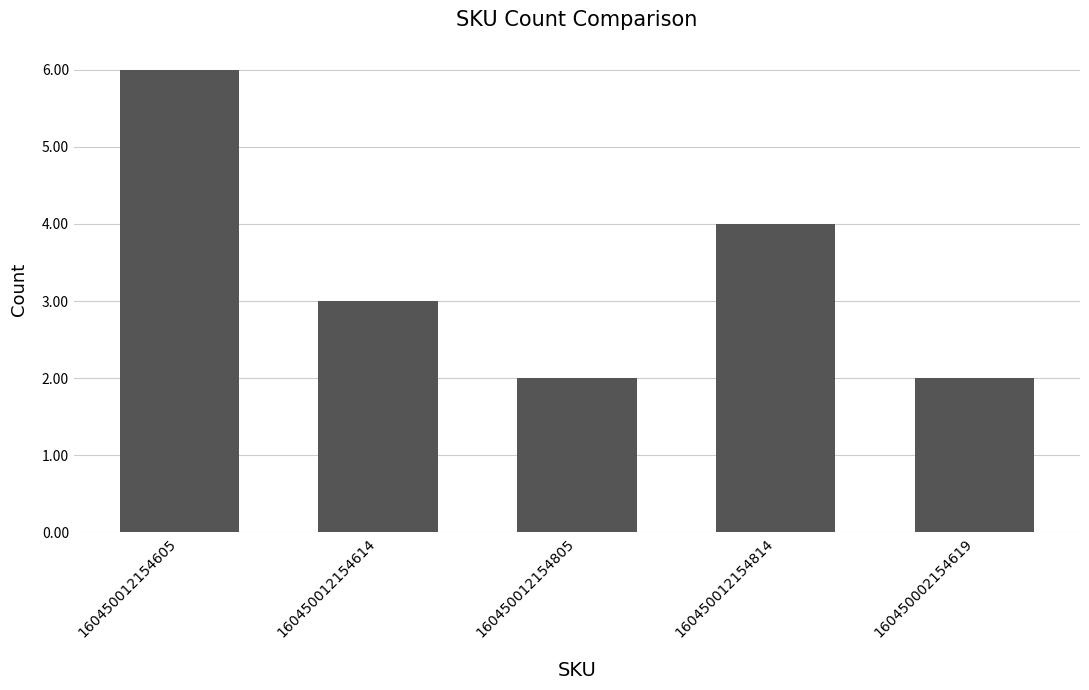

Which label corresponds to the largest value in the chart?

160450012154605